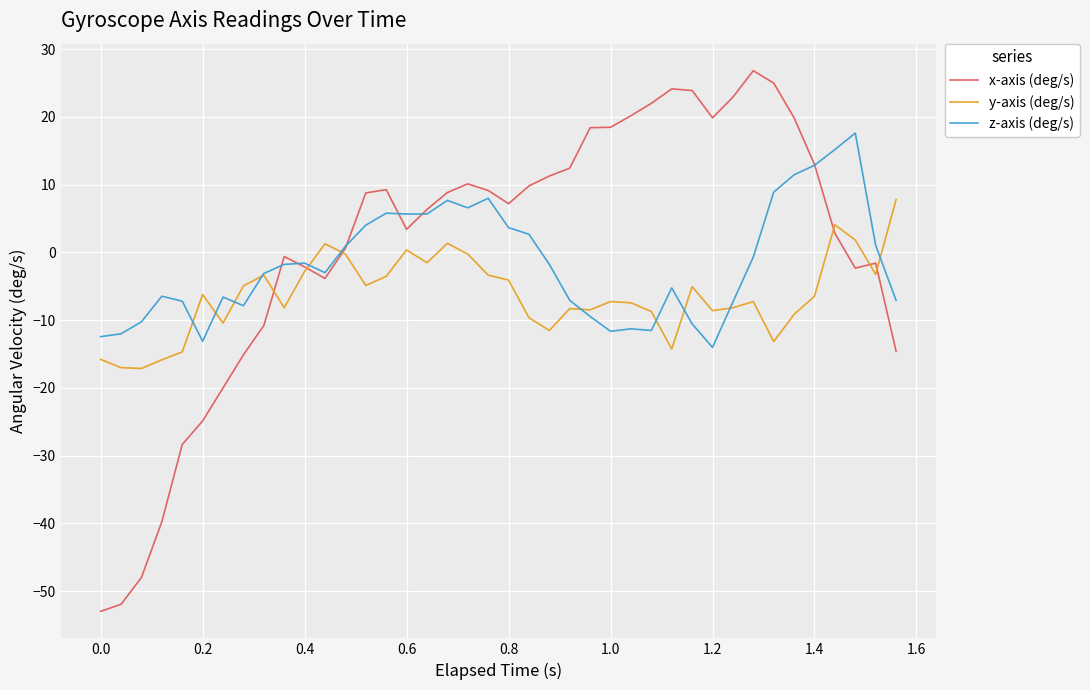

What is the difference between the maximum and second lowest values in the z-axis (deg/s) series?

30.7